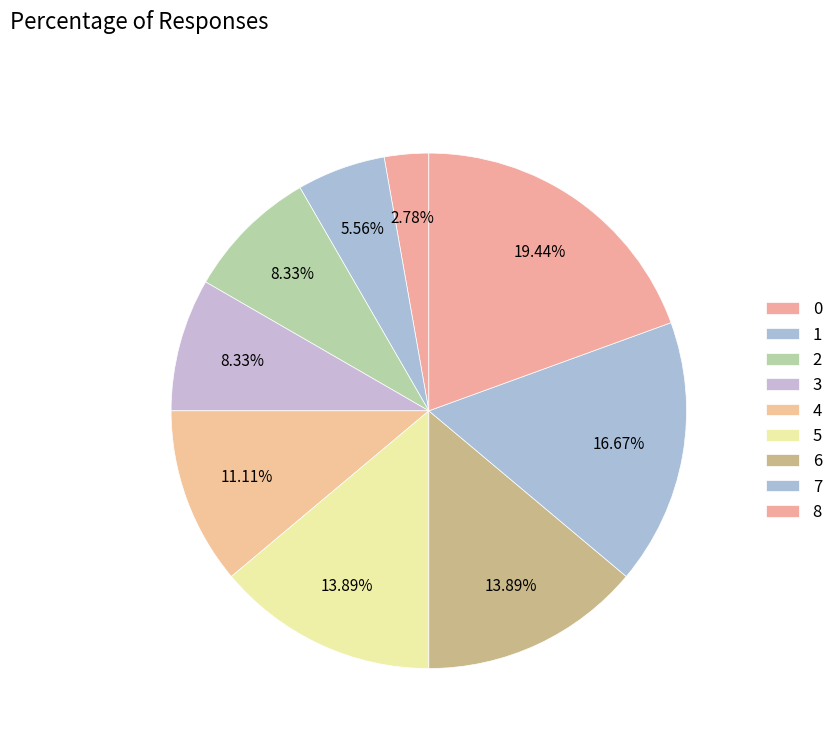

Count the number of slices in the pie.

9